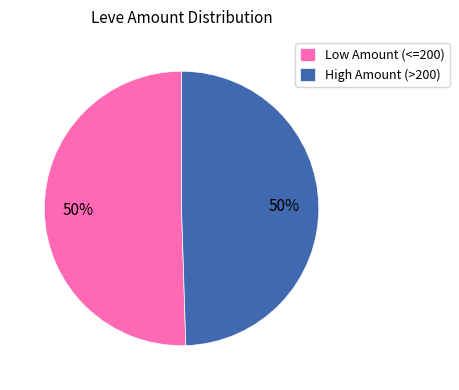

To the nearest percent, what is the average slice percentage?

50%